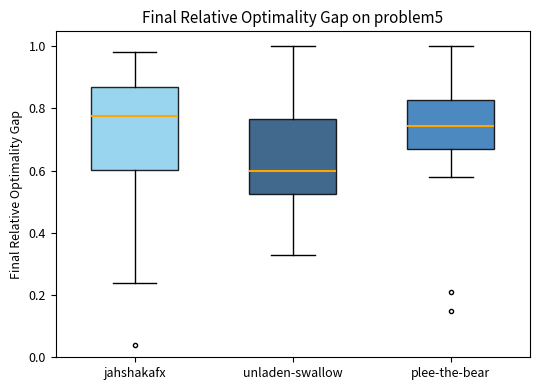

Which box's median line is the highest?

jahshakafx